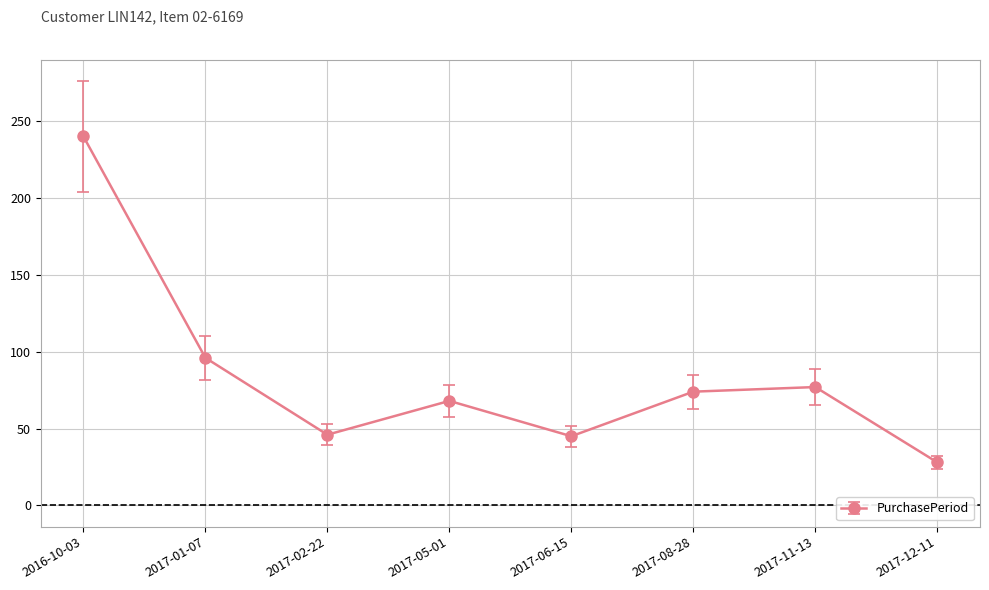

What is the label of the 2nd point from the right?

2017-11-13